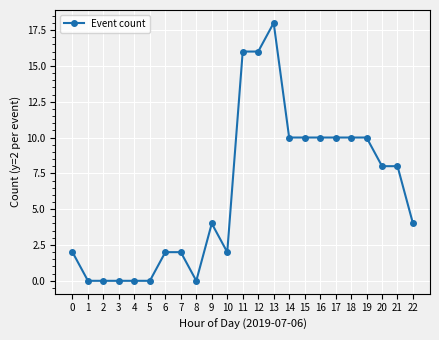

How many values are between 0 and 10?

20